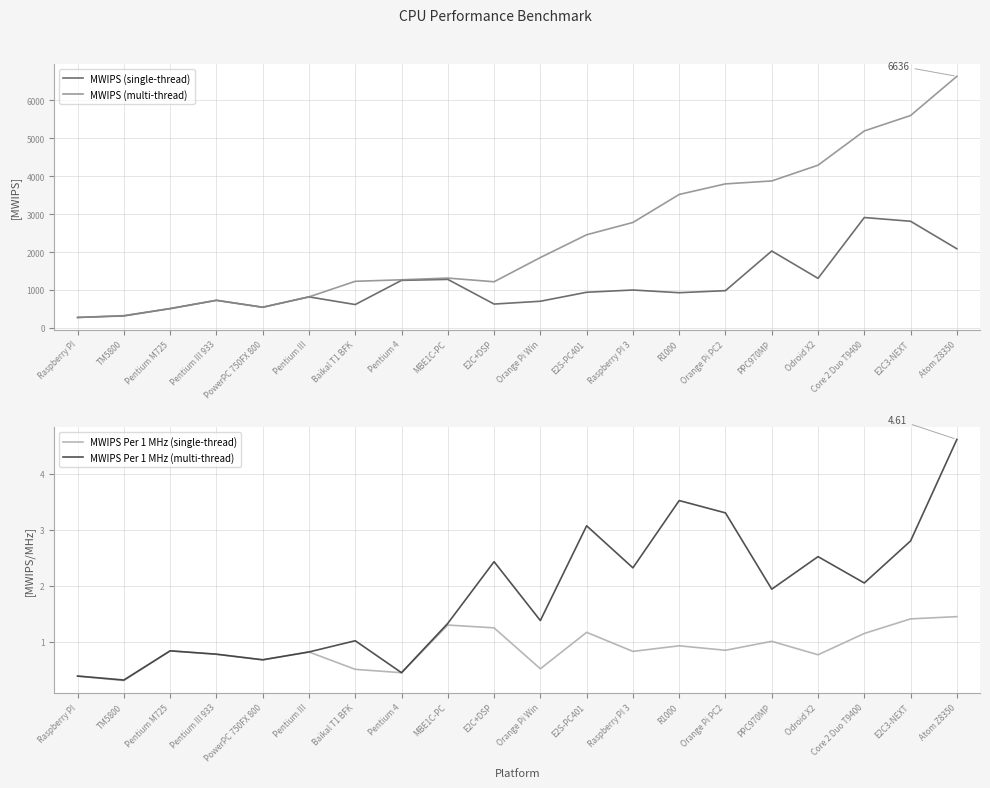

Reading left to right, list all the values displayed in this chart.

MWIPS (single-thread): Raspberry PI=272.9	TM5800=313.9	Pentium M725=506.9	Pentium III 933=725.2	PowerPC 750FX 800=542.5	Pentium III=816.0	Baikal T1 BFK=613.5	Pentium 4=1252.0	MBE1C-PC=1277.5	E2C+DSP=626.7	Orange Pi Win=700.6	E2S-PC401=938.1	Raspberry PI 3=997.2	R1000=926.0	Orange Pi PC2=980.3	PPC970MP=2027.2	Odroid X2=1305.2	Core 2 Duo T9400=2910.3	E2C3-NEXT=2811.4	Atom Z8350=2085.2
MWIPS (multi-thread): Raspberry PI=272.9	TM5800=321.0	Pentium M725=506.9	Pentium III 933=725.2	PowerPC 750FX 800=542.5	Pentium III=816.0	Baikal T1 BFK=1227.0	Pentium 4=1267.0	MBE1C-PC=1312.0	E2C+DSP=1215.0	Orange Pi Win=1854.0	E2S-PC401=2455.0	Raspberry PI 3=2779.8	R1000=3518.8	Orange Pi PC2=3798.0	PPC970MP=3875.0	Odroid X2=4291.0	Core 2 Duo T9400=5195.0	E2C3-NEXT=5602.0	Atom Z8350=6636.0
MWIPS Per 1 MHz (single-thread): Raspberry PI=0.4	TM5800=0.3	Pentium M725=0.8	Pentium III 933=0.8	PowerPC 750FX 800=0.7	Pentium III=0.8	Baikal T1 BFK=0.5	Pentium 4=0.5	MBE1C-PC=1.3	E2C+DSP=1.2	Orange Pi Win=0.5	E2S-PC401=1.2	Raspberry PI 3=0.8	R1000=0.9	Orange Pi PC2=0.8	PPC970MP=1.0	Odroid X2=0.8	Core 2 Duo T9400=1.1	E2C3-NEXT=1.4	Atom Z8350=1.4
MWIPS Per 1 MHz (multi-thread): Raspberry PI=0.4	TM5800=0.3	Pentium M725=0.8	Pentium III 933=0.8	PowerPC 750FX 800=0.7	Pentium III=0.8	Baikal T1 BFK=1.0	Pentium 4=0.5	MBE1C-PC=1.3	E2C+DSP=2.4	Orange Pi Win=1.4	E2S-PC401=3.1	Raspberry PI 3=2.3	R1000=3.5	Orange Pi PC2=3.3	PPC970MP=1.9	Odroid X2=2.5	Core 2 Duo T9400=2.0	E2C3-NEXT=2.8	Atom Z8350=4.6